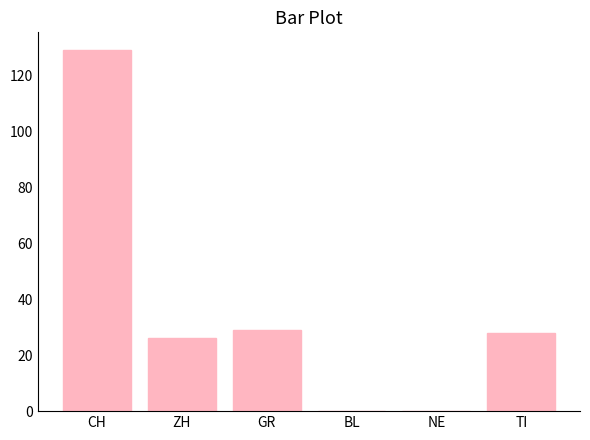

What is the greatest value displayed?

129